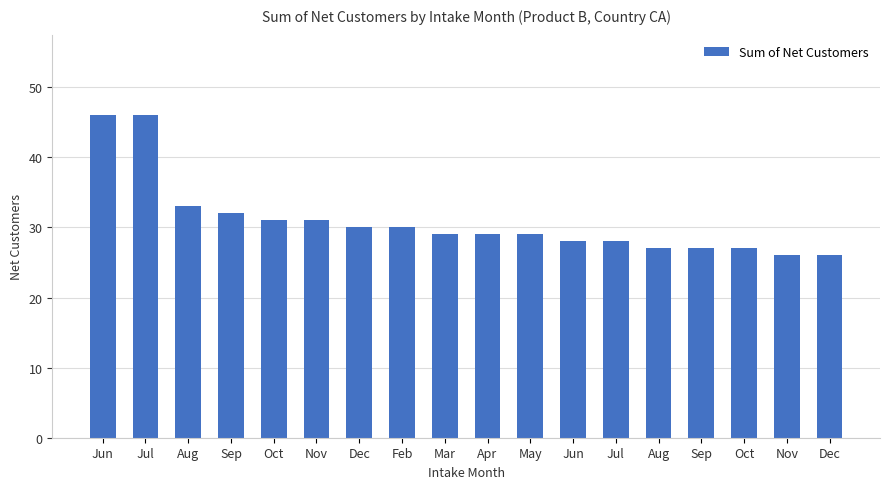

How many distinct data groups are displayed?

1